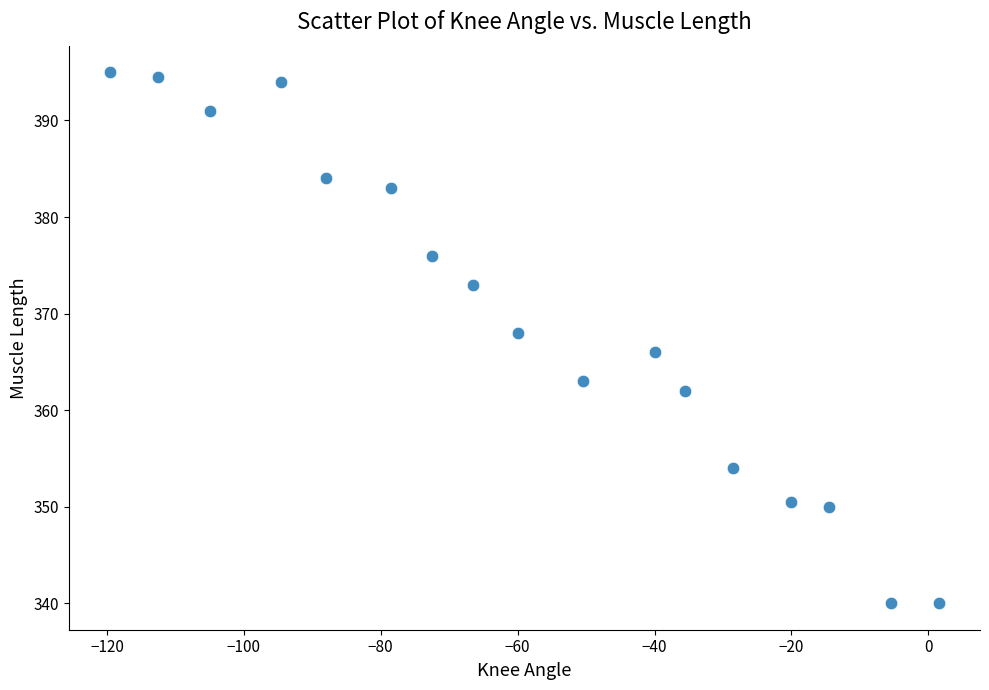

What is the range of Y values (max minus min)?

55.0